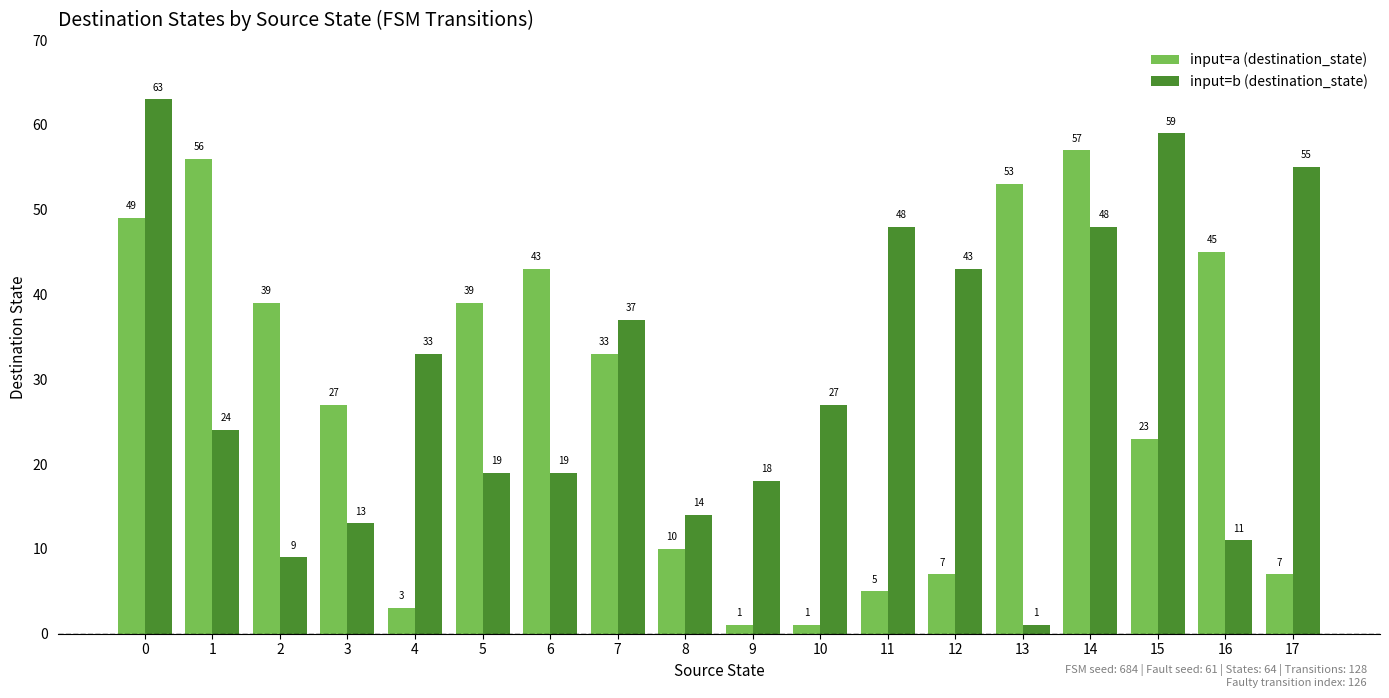

Reading right to left, what are all the values shown in this chart?

input=a (destination_state): 7	45	23	57	53	7	5	1	1	10	33	43	39	3	27	39	56	49
input=b (destination_state): 55	11	59	48	1	43	48	27	18	14	37	19	19	33	13	9	24	63